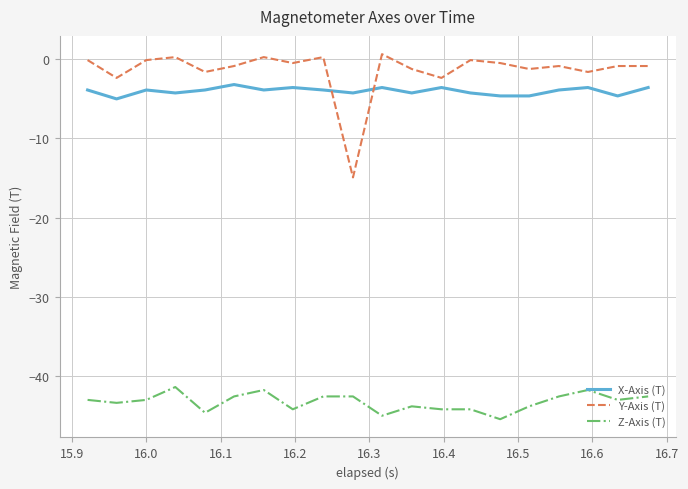

Which series has the largest total across all categories?

Y-Axis (T)